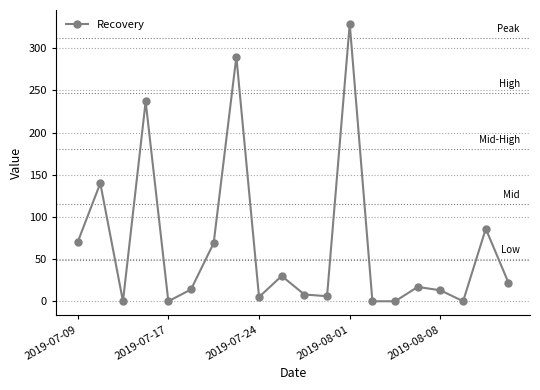

Does the chart display data point markers on the line(s)?

Yes